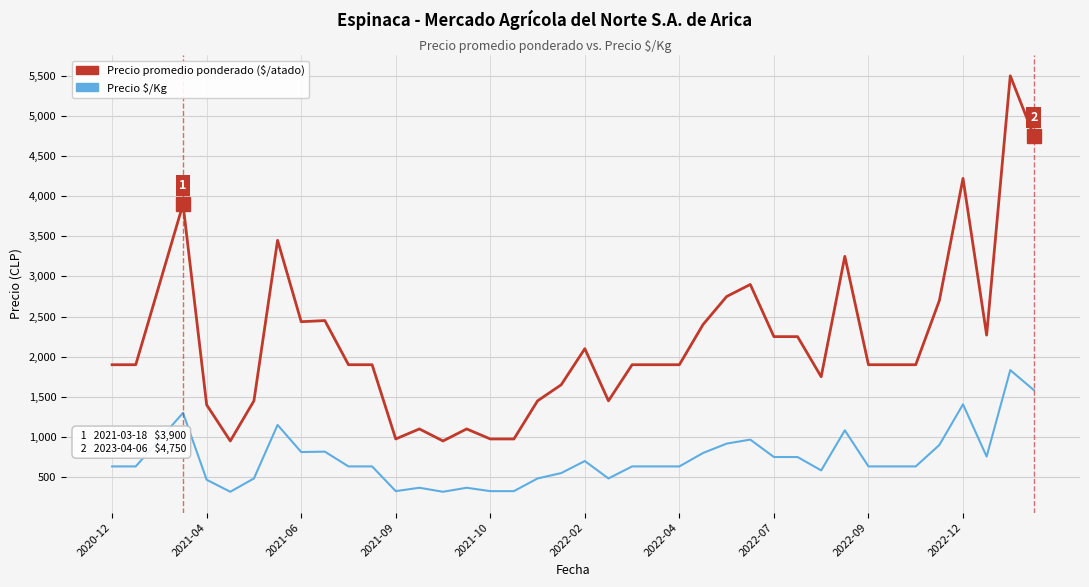

How many lines are shown in the chart?

2